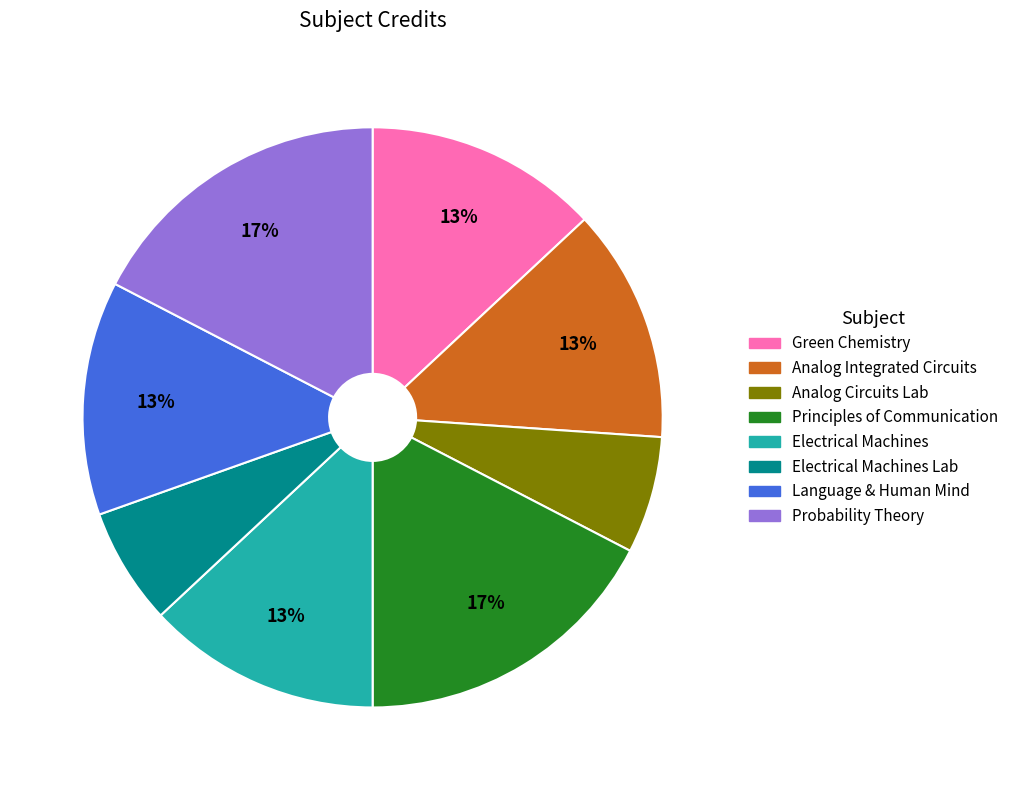

To the nearest percent, what portion does Analog Integrated Circuits represent?

13%